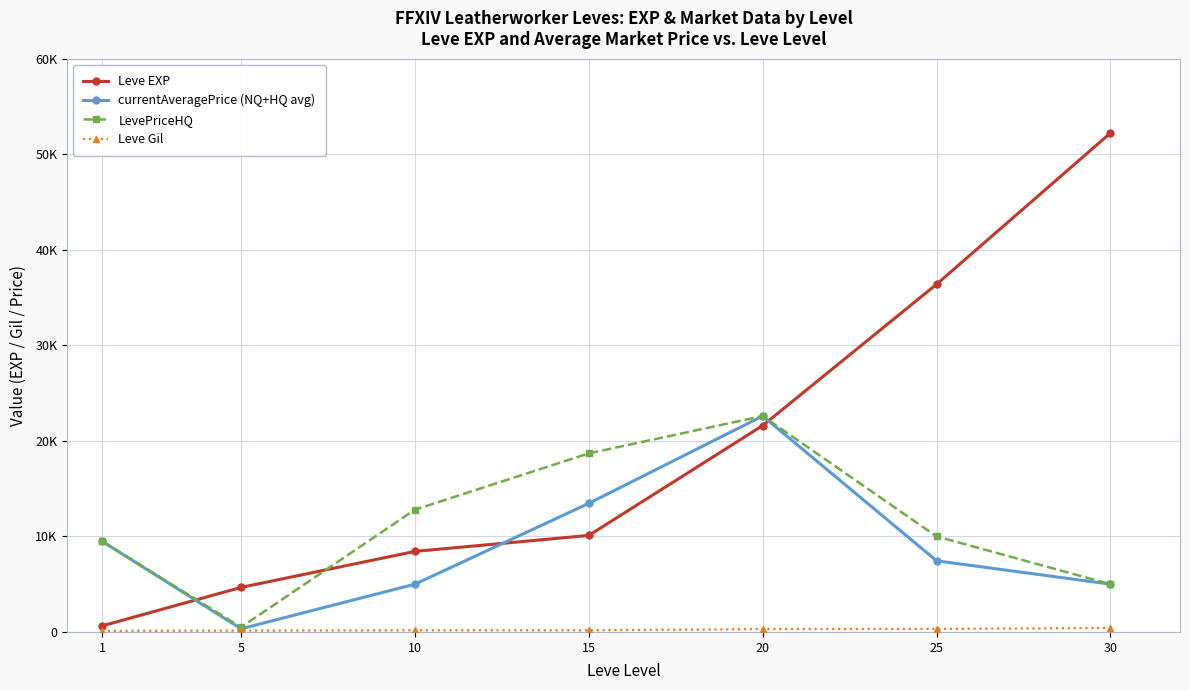

What is the value of the LevePriceHQ point at the 5th from the left?

22600.0